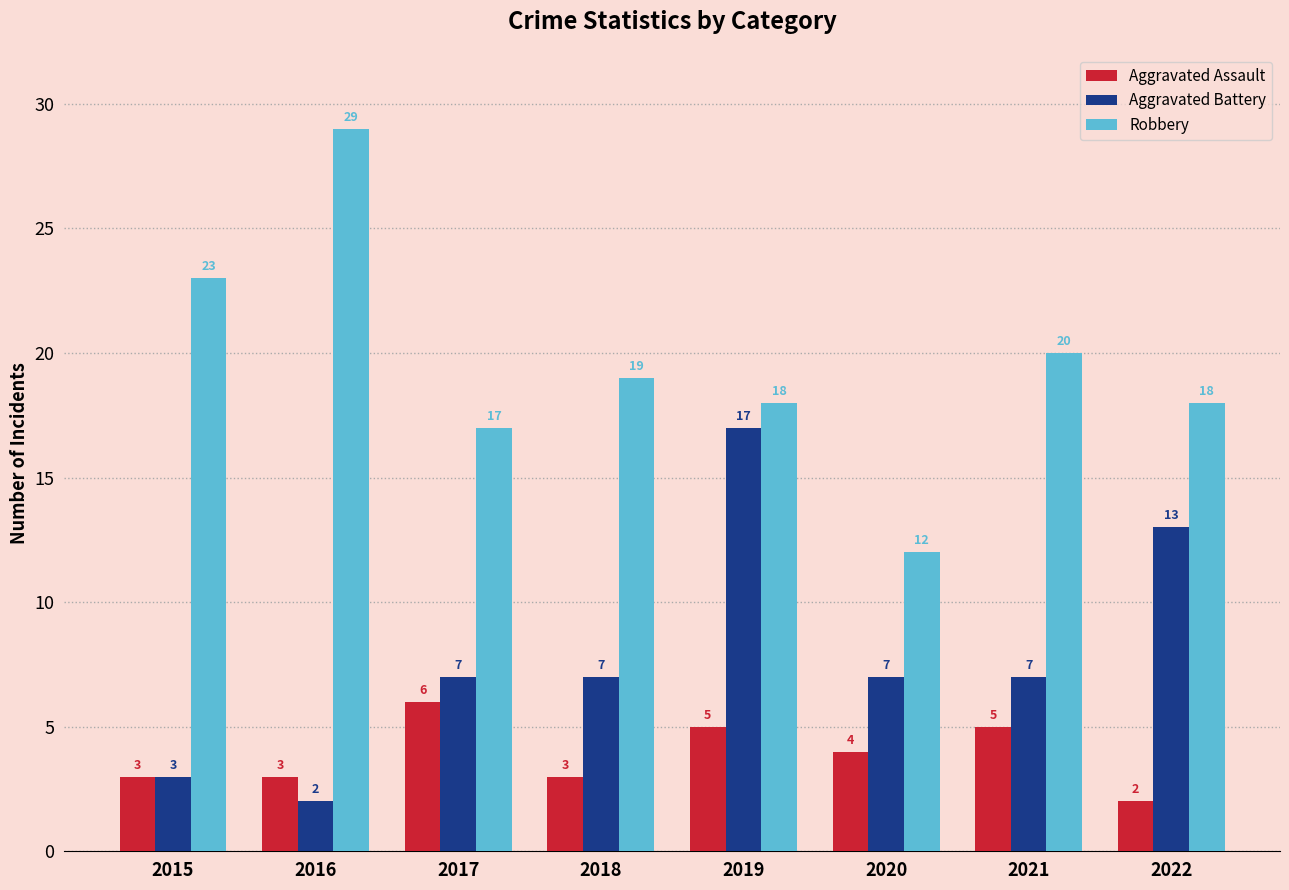

Which series has the largest range (max minus min)?

Robbery